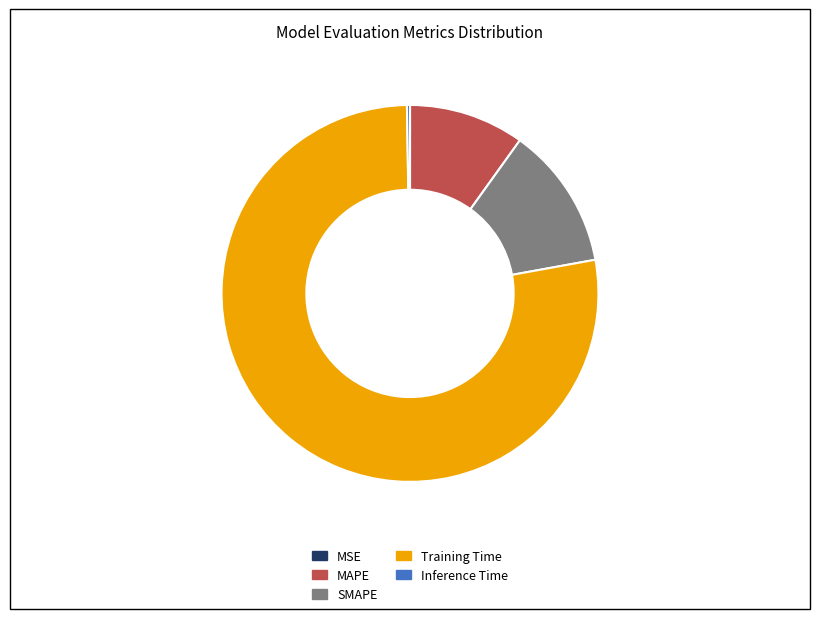

Is the sum of Training Time and MAPE greater than half?

Yes